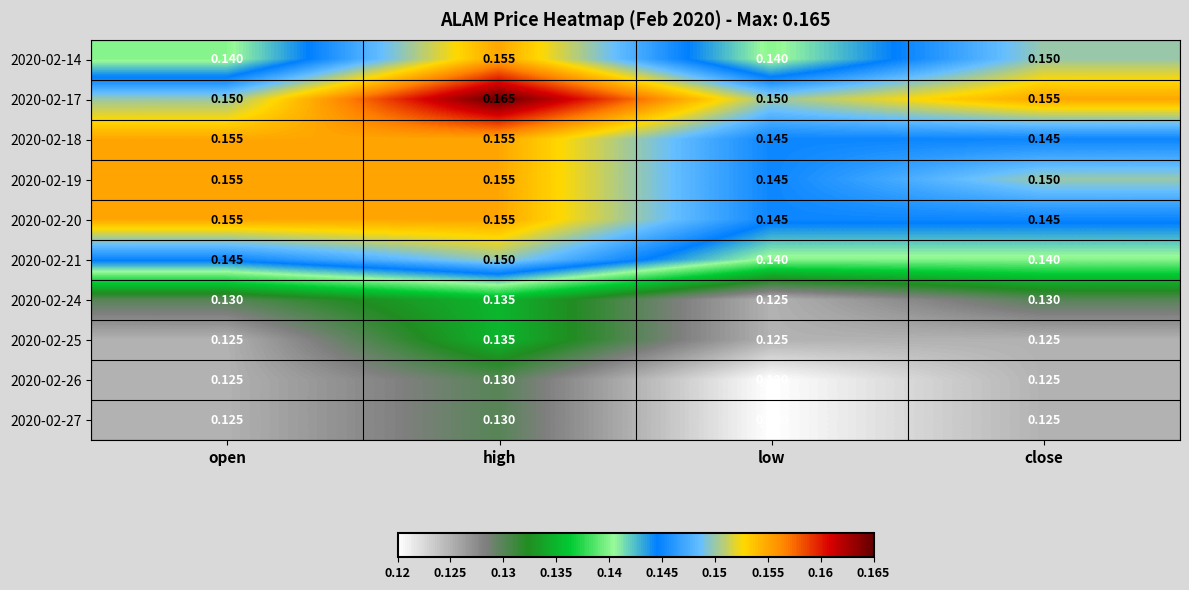

Is the value of 2020-02-27 at open greater than the value of 2020-02-25 at high?

No